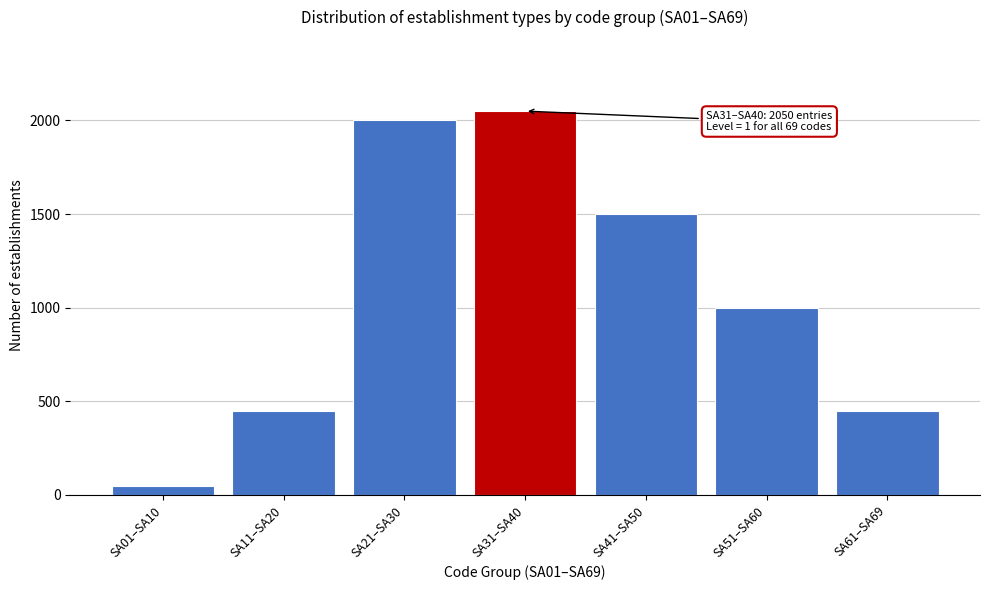

Reading left to right, list all the values displayed in this chart.

SA01–SA10=50	SA11–SA20=450	SA21–SA30=2000	SA31–SA40=2050	SA41–SA50=1500	SA51–SA60=1000	SA61–SA69=450